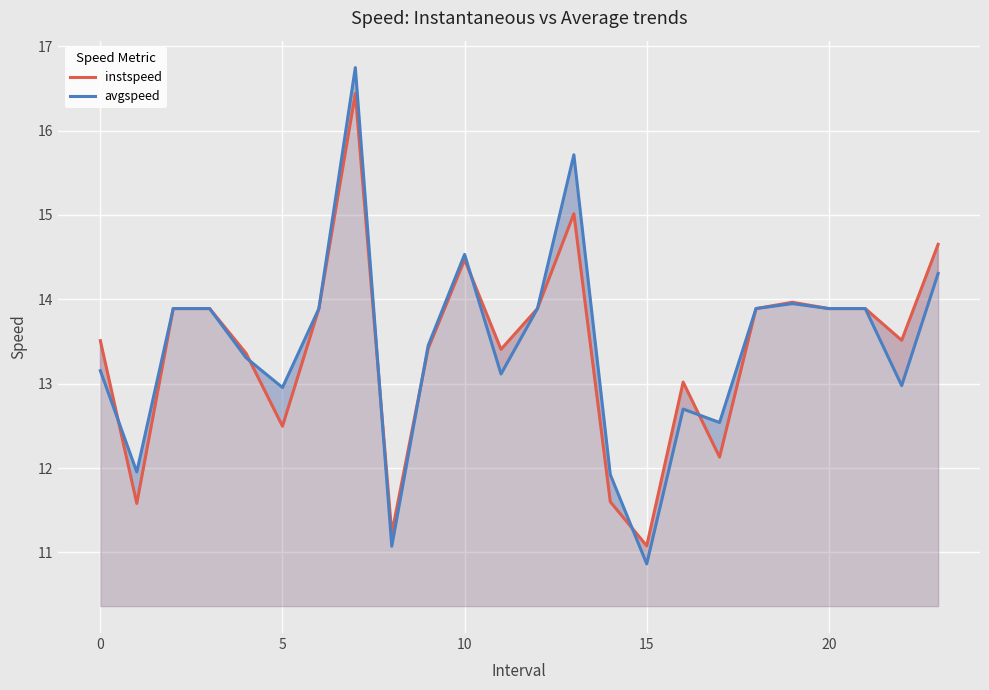

What is the average value of the avgspeed series?

13.4